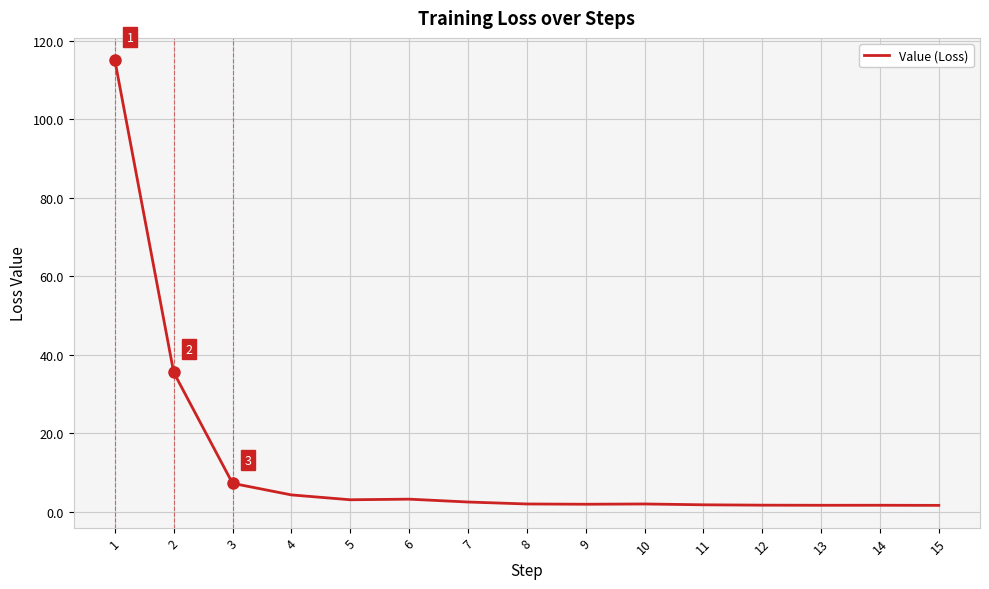

What is the difference between the maximum and minimum values?

113.4